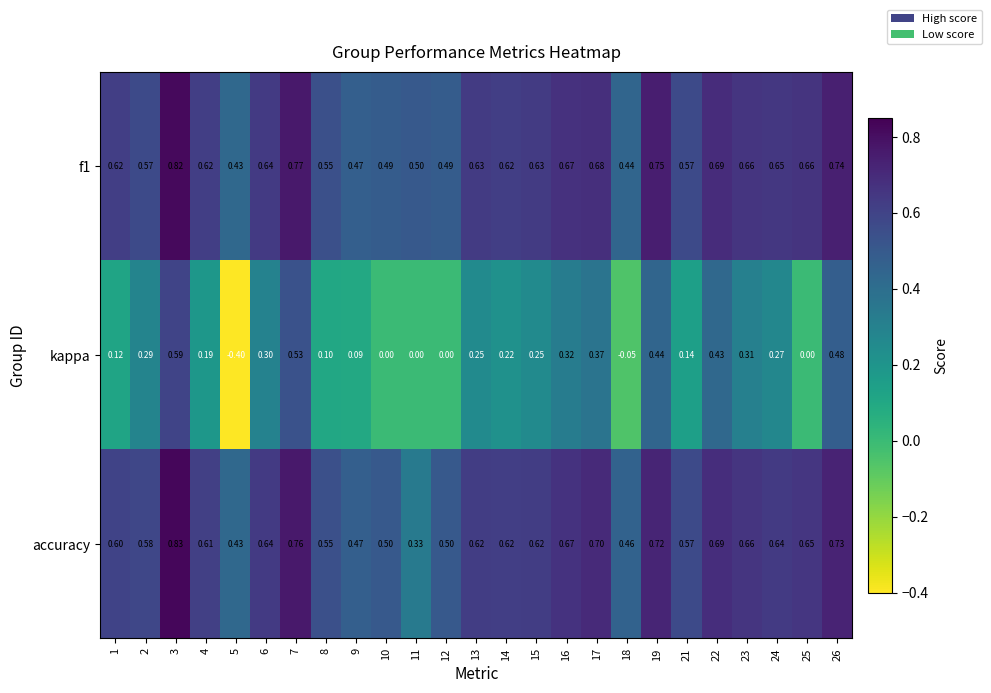

Which series has the largest range (max minus min)?

kappa